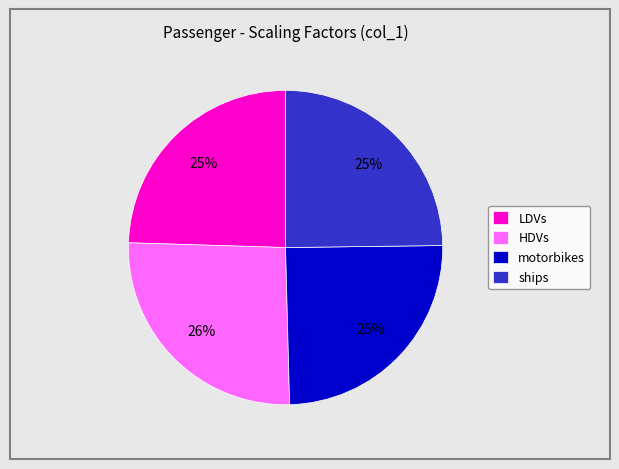

Is it true that HDVs is 26% of the pie?

True